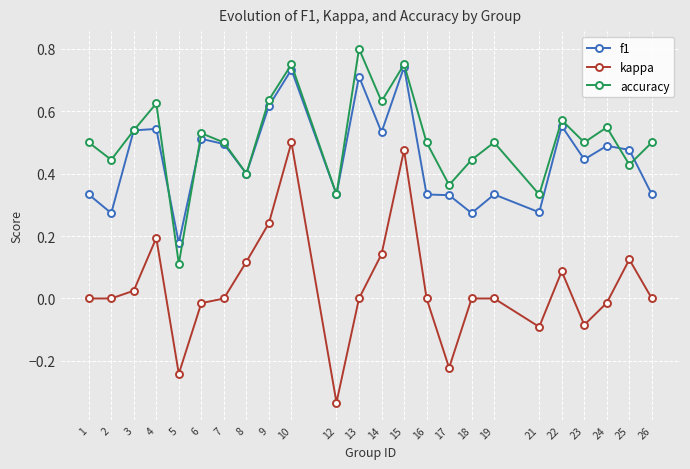

True or false: accuracy and kappa cross at least once.

False